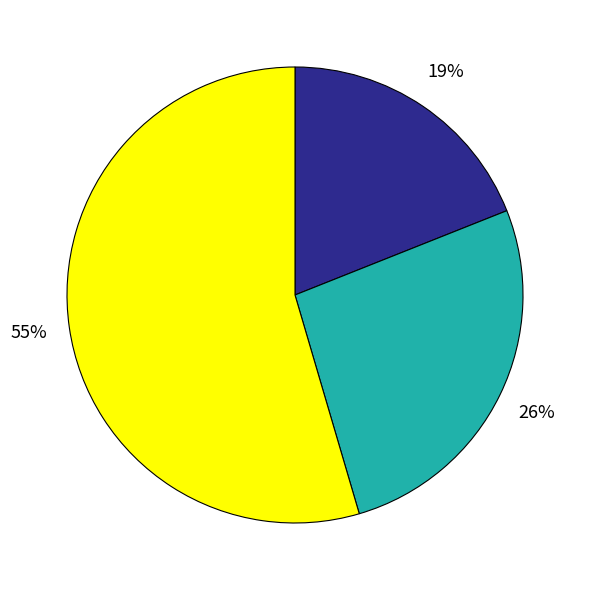

To the nearest percent, what is the average slice percentage?

33%